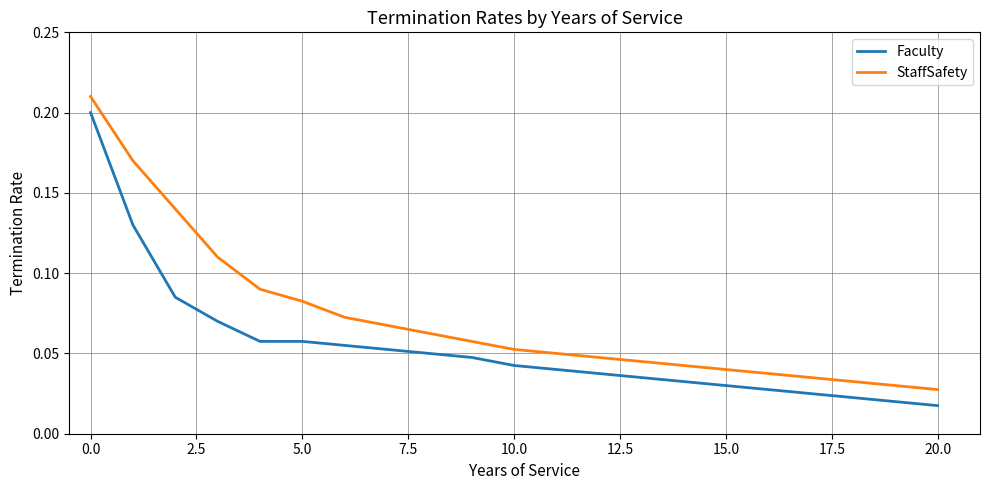

Rank the series by their average value, from lowest to highest.

Faculty, StaffSafety